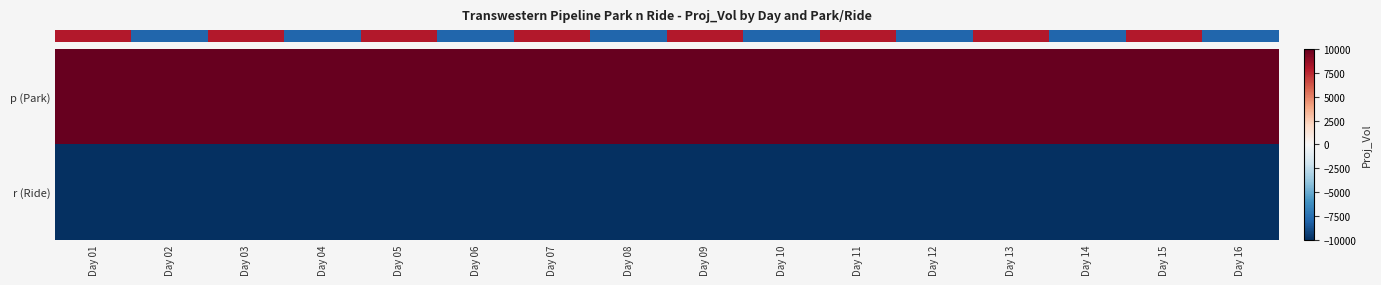

Which label corresponds to the largest value in the chart?

Day 01